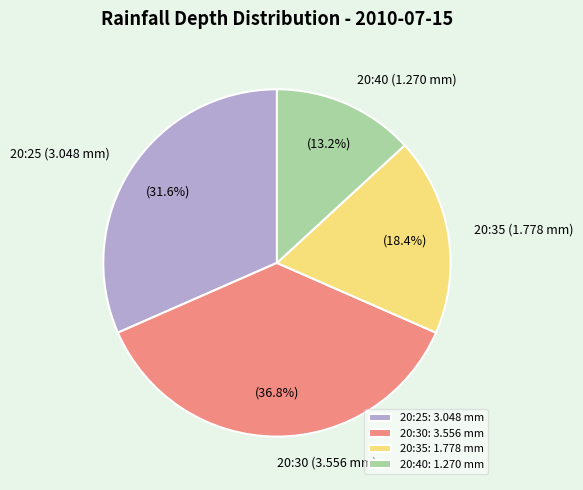

To the nearest percent, what is the average slice percentage?

25%